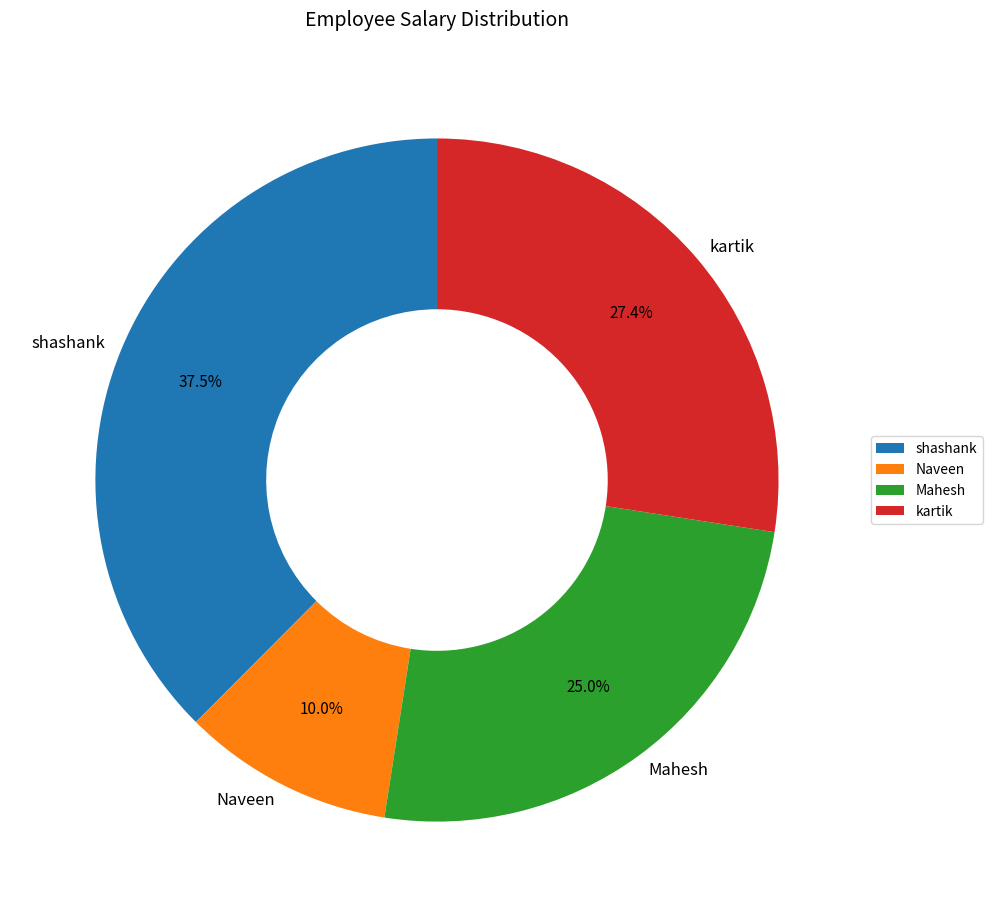

Does Naveen represent more than half of the total?

No